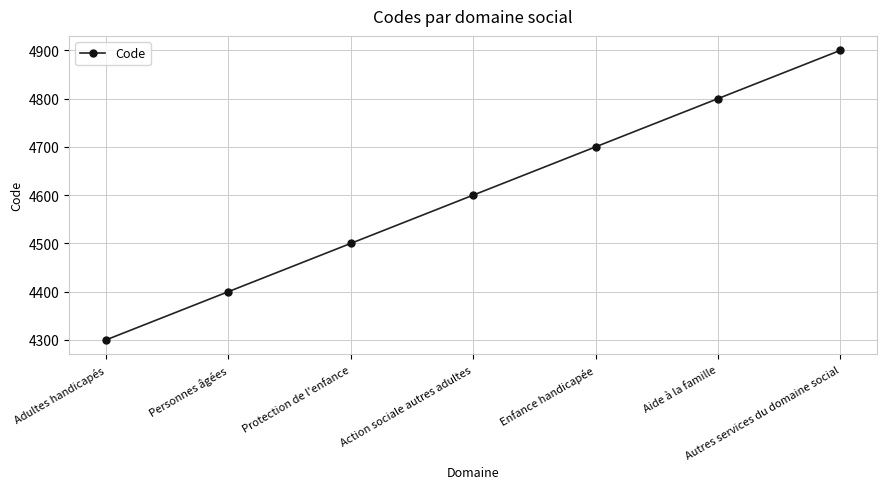

Between Adultes handicapés and Enfance handicapée, which is larger?

Enfance handicapée